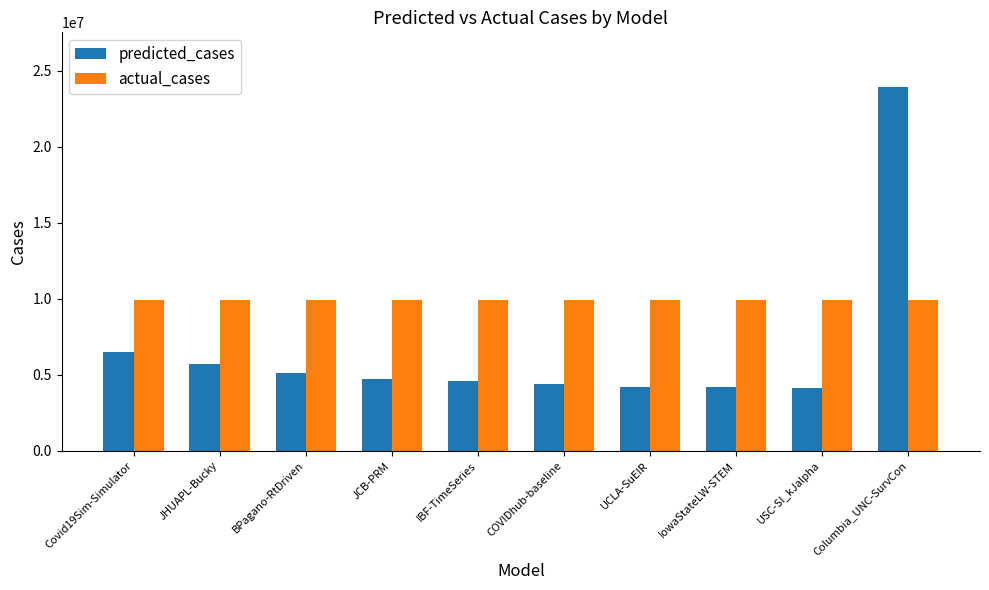

What is the label of the 6th bar from the right?

IBF-TimeSeries